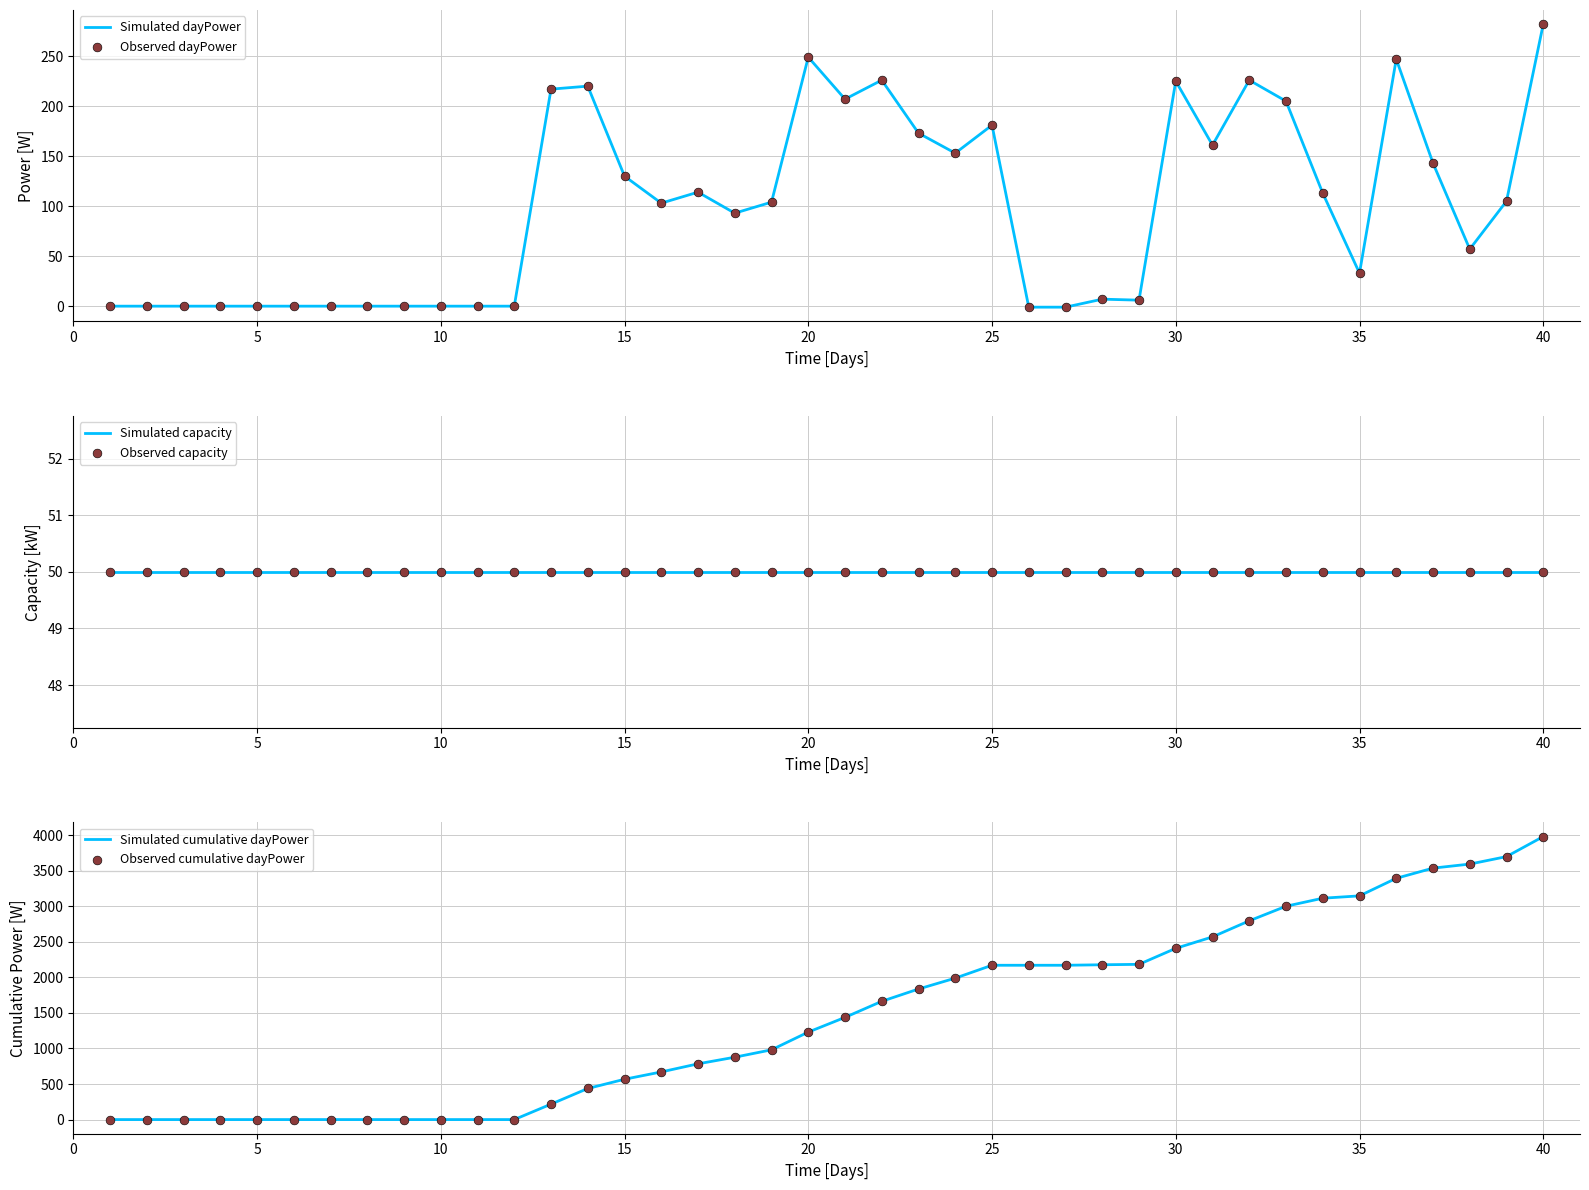

Which series reaches the minimum Y coordinate?

Simulated dayPower